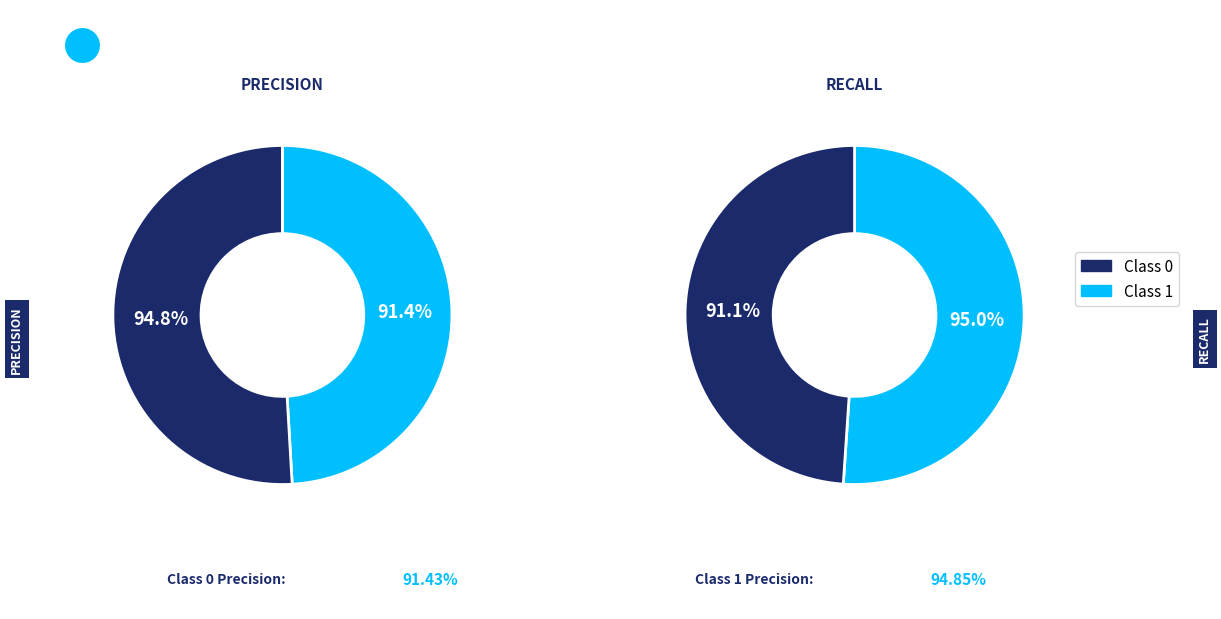

Which series has the widest spread of values?

recall